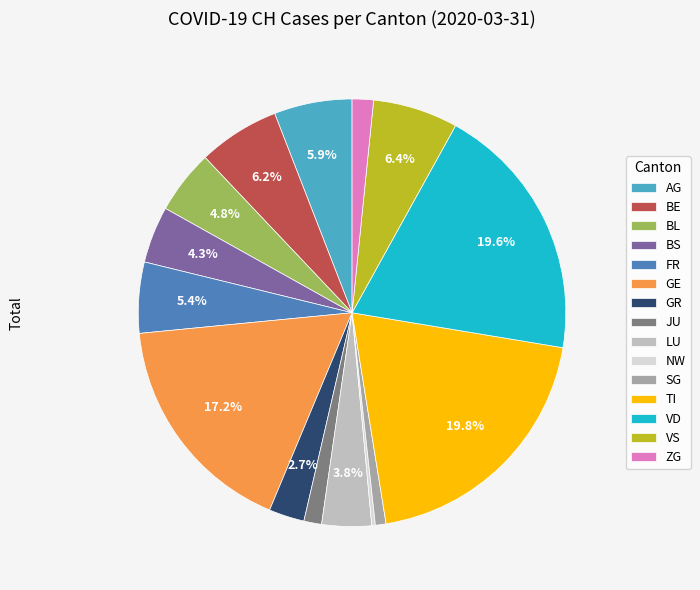

Do GR and BE together represent more than half of the pie?

No